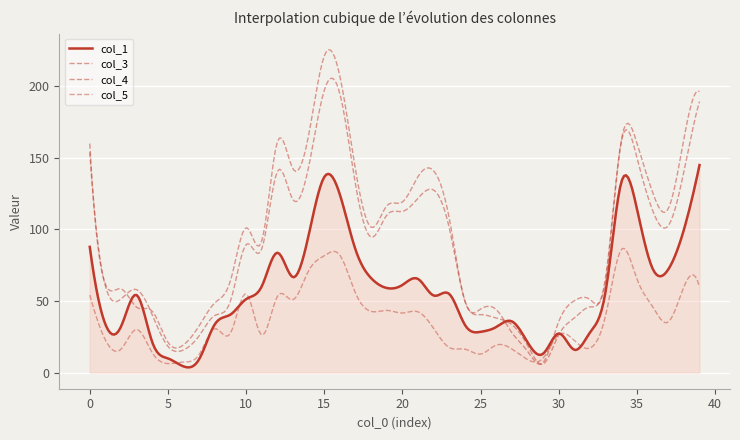

Does the chart display data point markers on the line(s)?

No